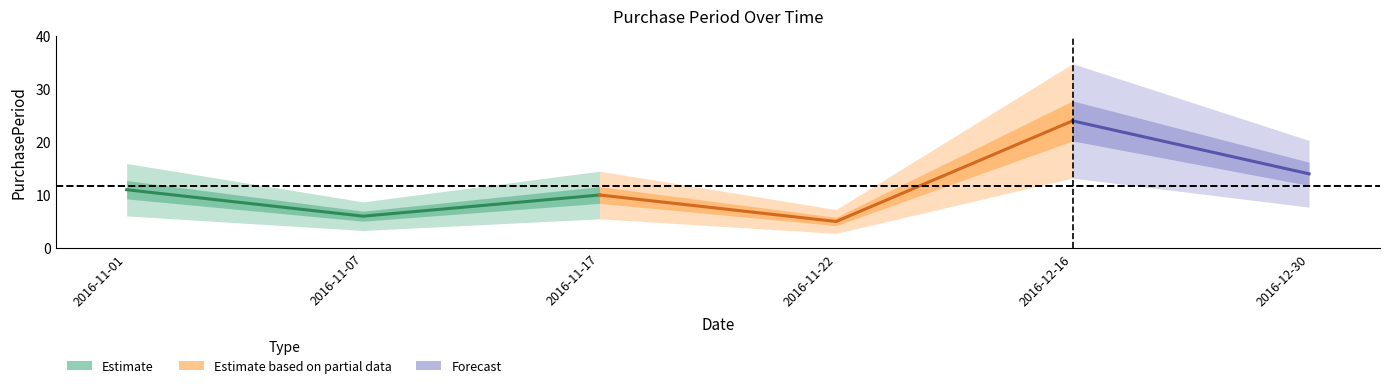

What is the average value?

12